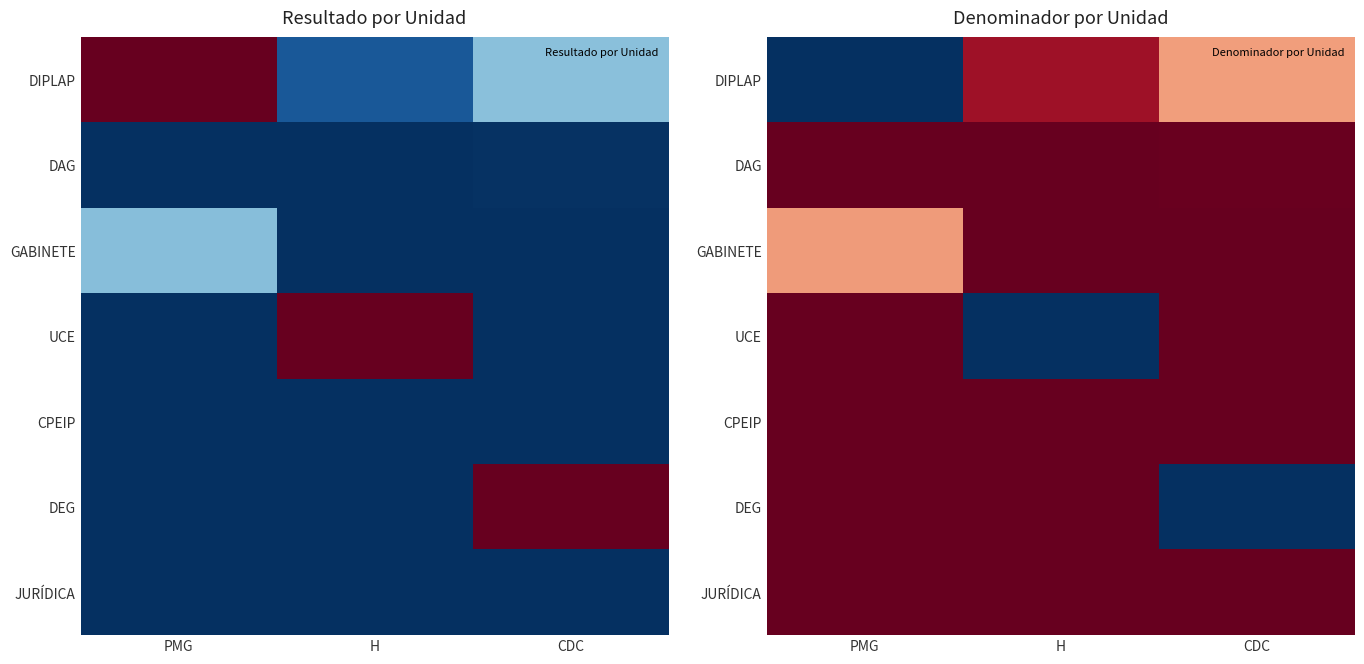

How many categories are shown in the chart?

3